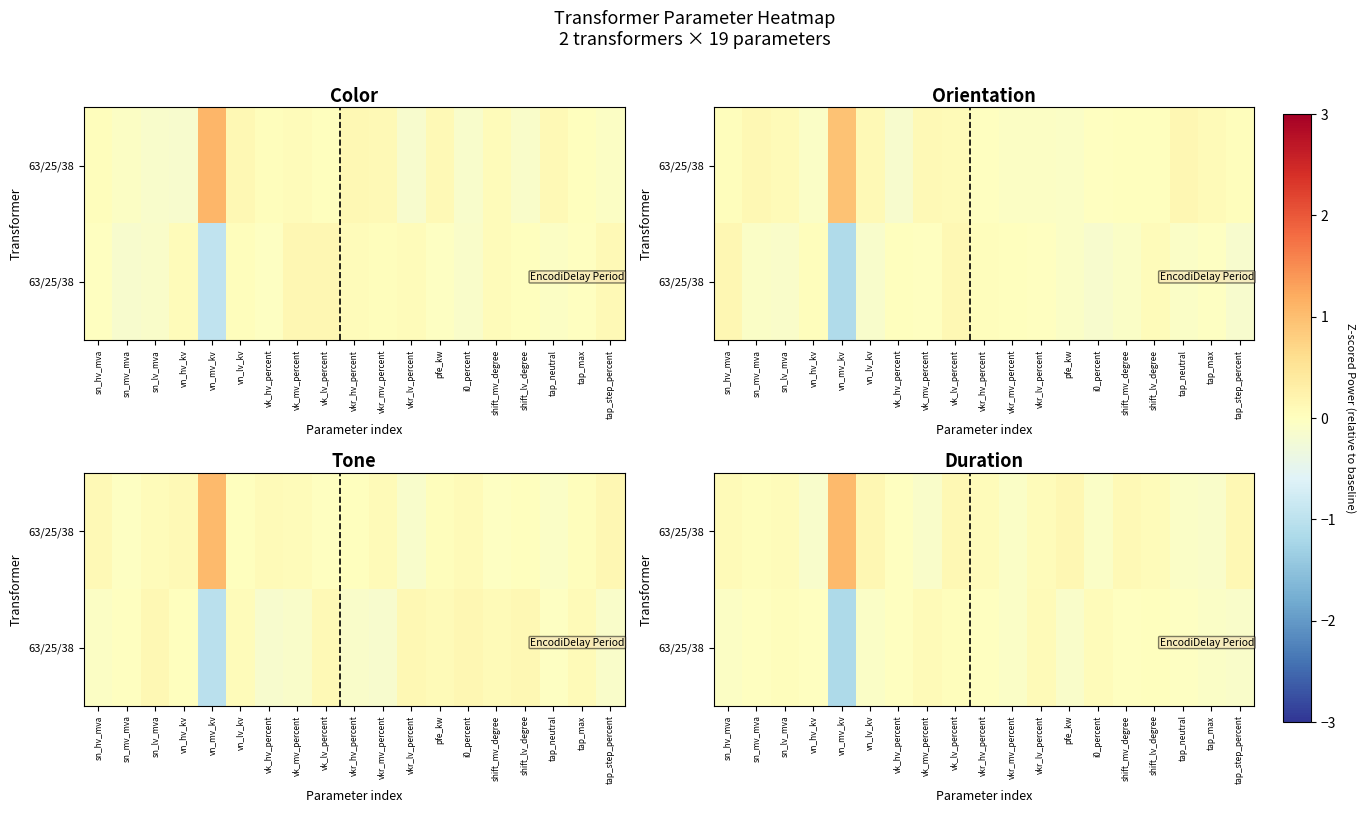

Between vn_lv_kv and vk_hv_percent, which is larger?

vn_lv_kv